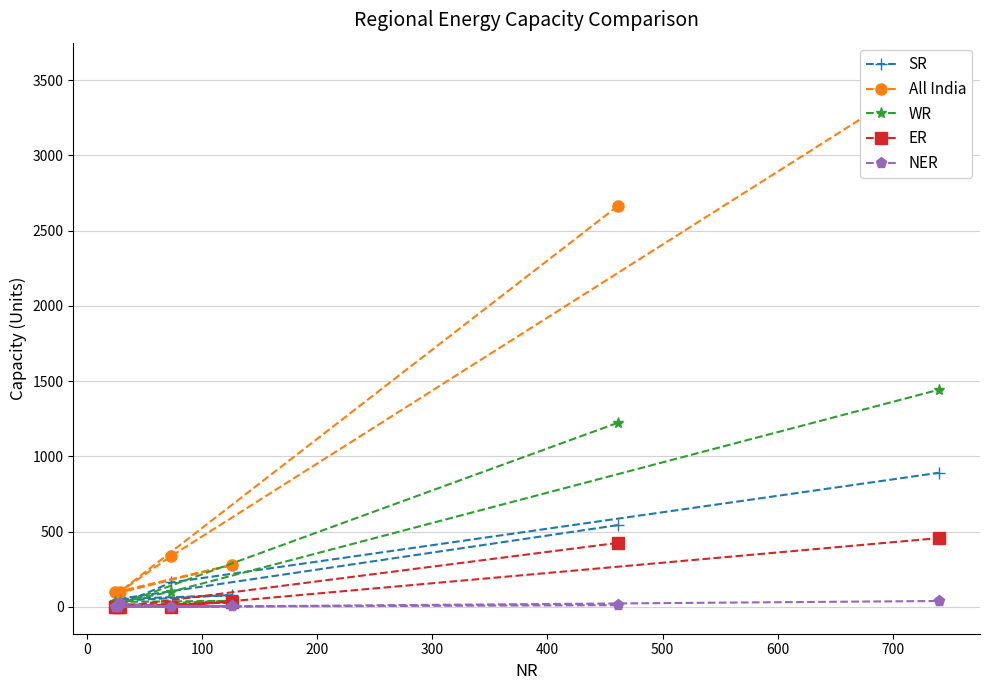

What is the total value across all series at 300?

175